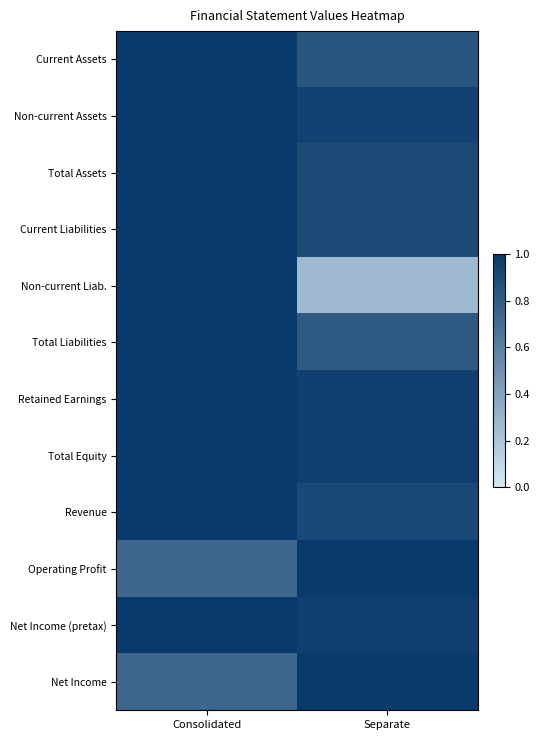

What is the total value across all series at Separate?

10.5